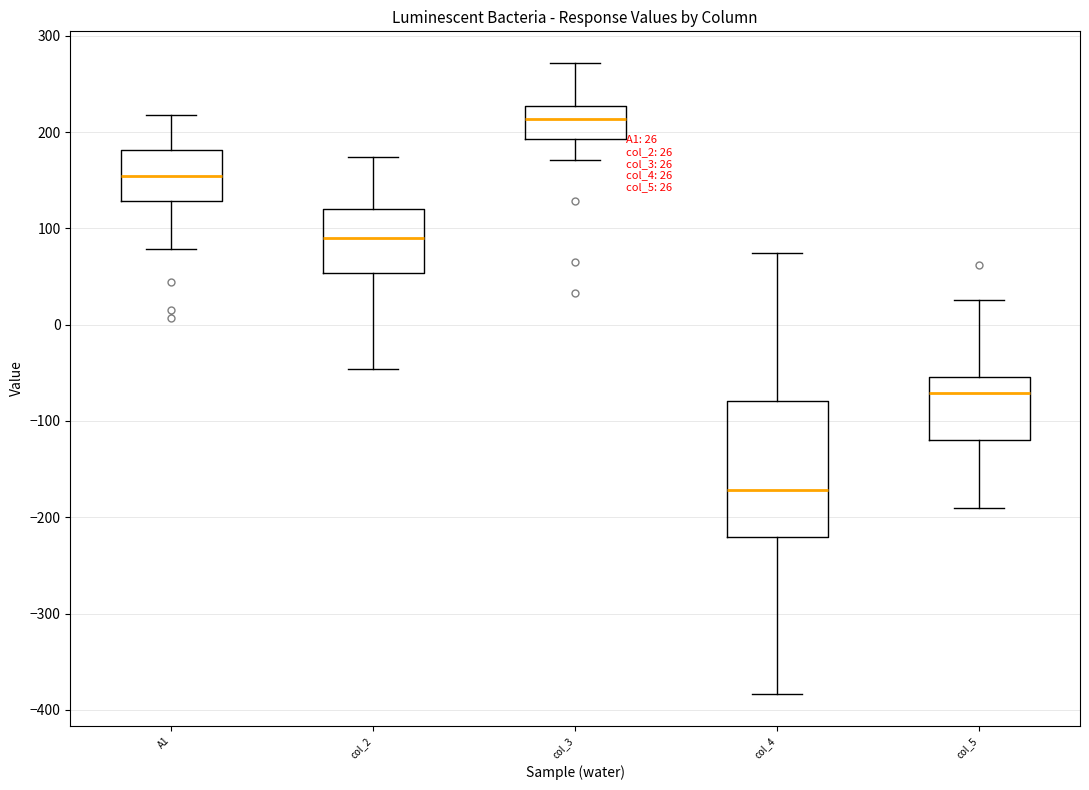

Which box's median line is the lowest?

col_4